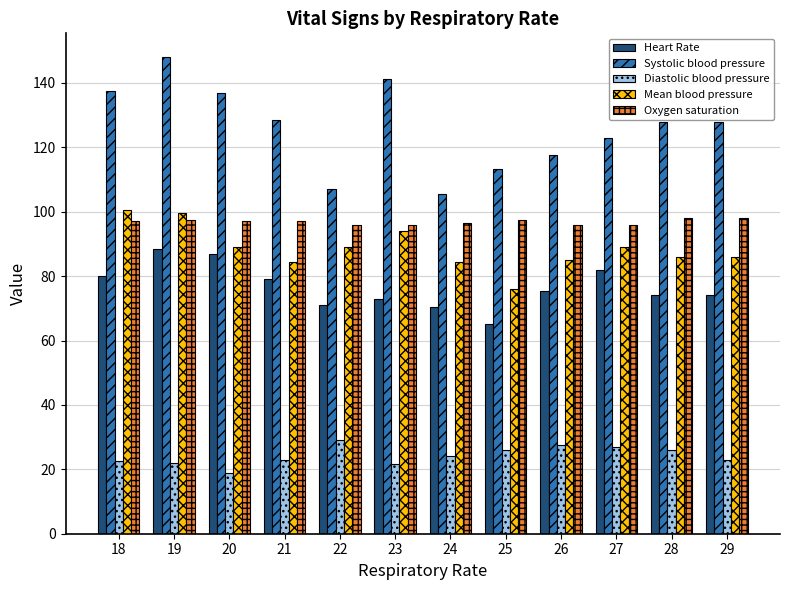

List the series in order of their peak value, highest first.

Systolic blood pressure, Mean blood pressure, Oxygen saturation, Heart Rate, Diastolic blood pressure